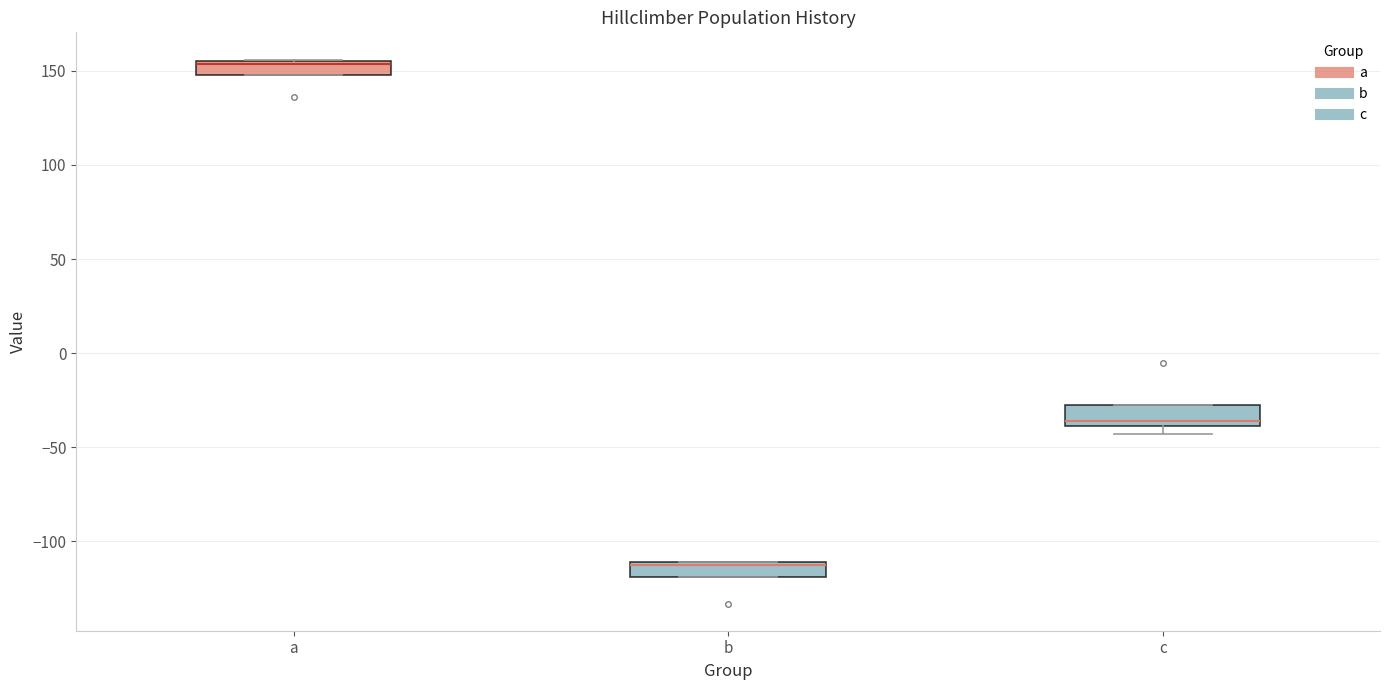

Which box has the highest median line?

a